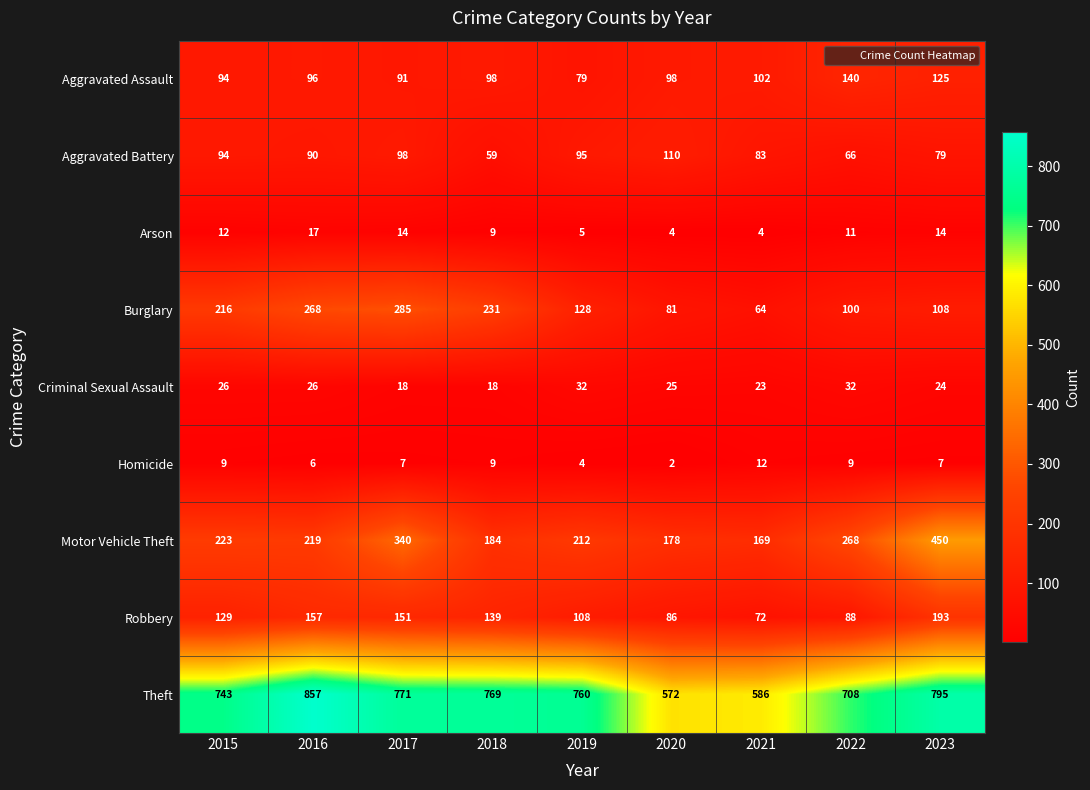

Which series has the largest total across all categories?

Theft